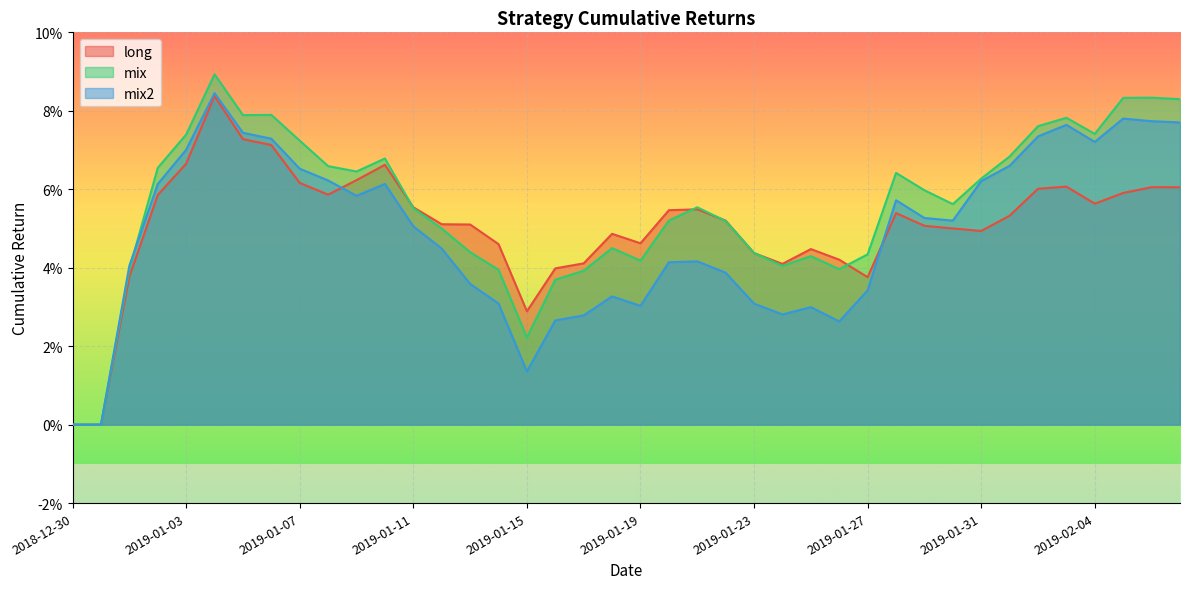

Rank the series by their maximum value, from lowest to highest.

long, mix2, mix